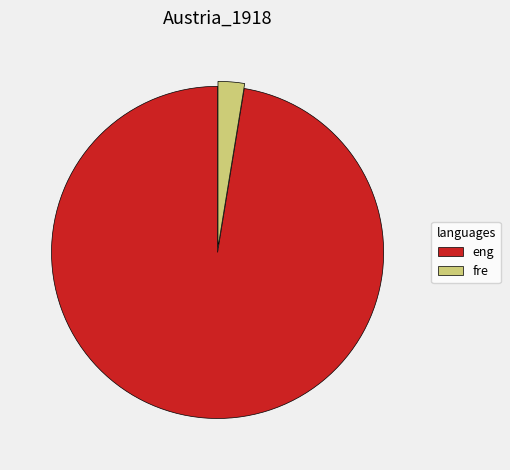

Which category accounts for the majority?

eng